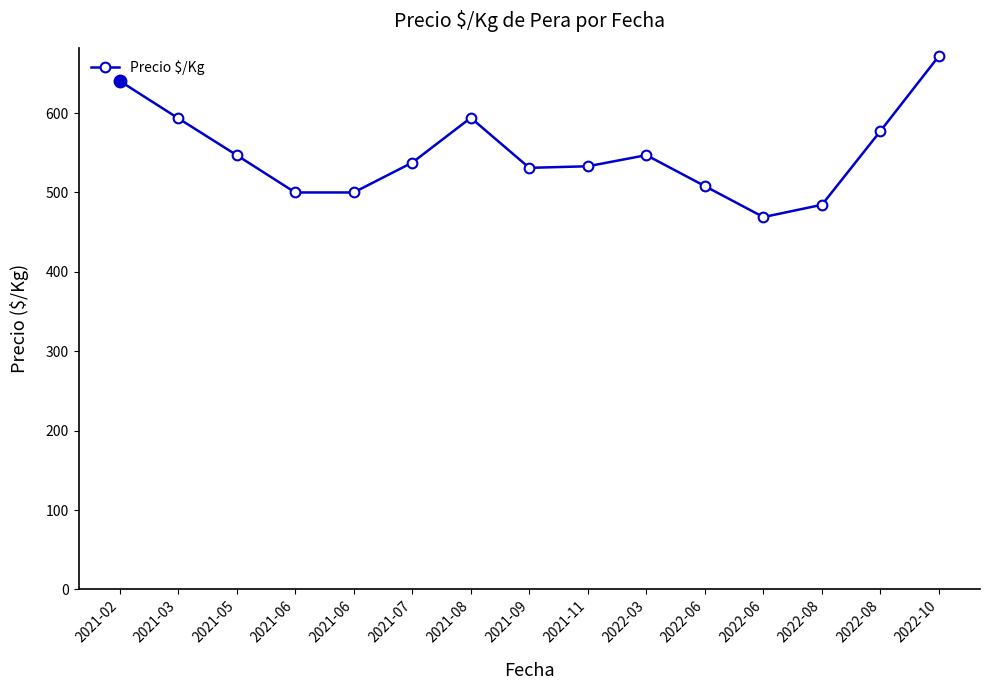

How many lines are shown in the chart?

1